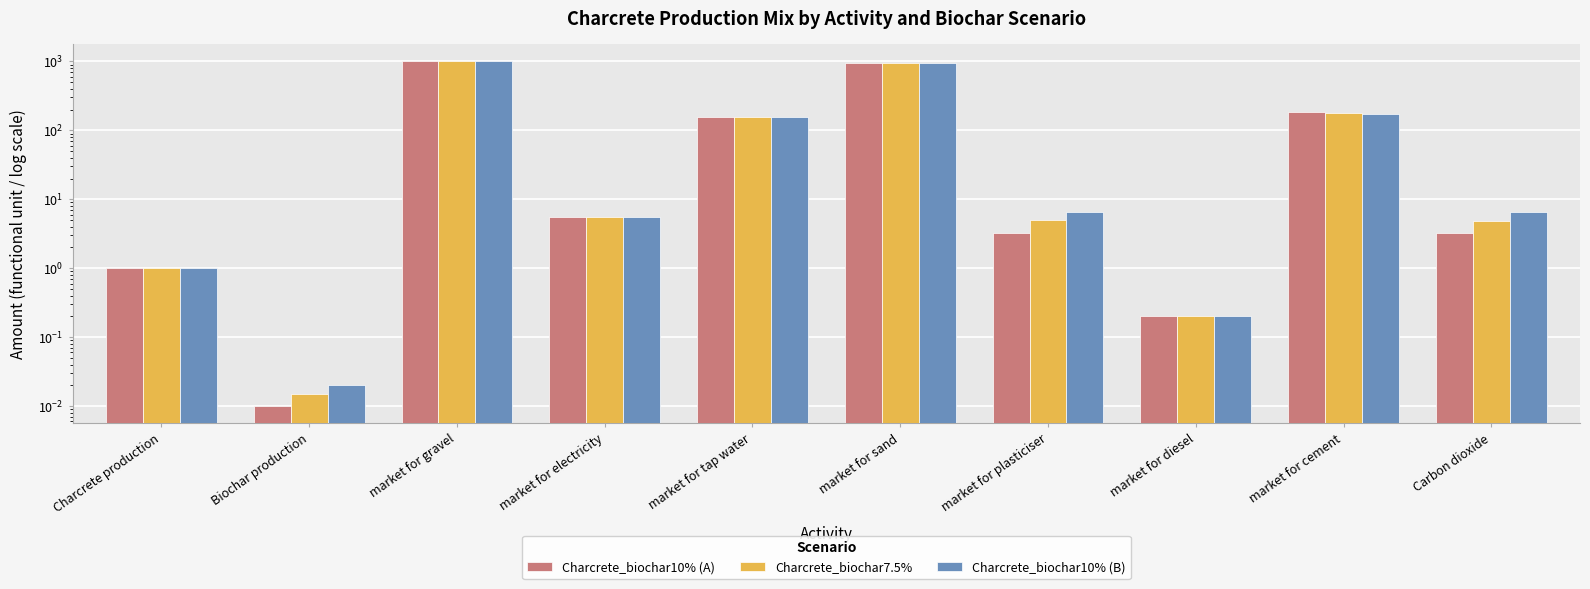

What is the label of the 3rd bar from the left?

market for gravel